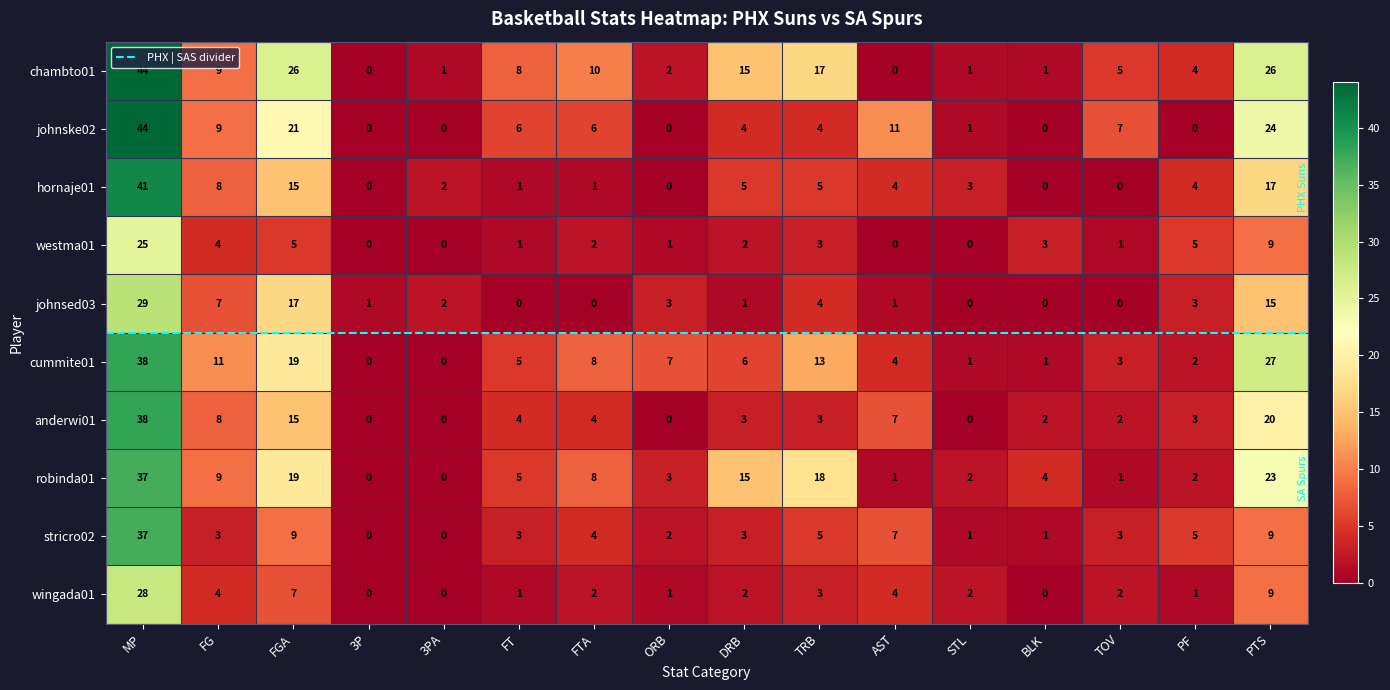

What is the sum of all johnsed03 values?

83